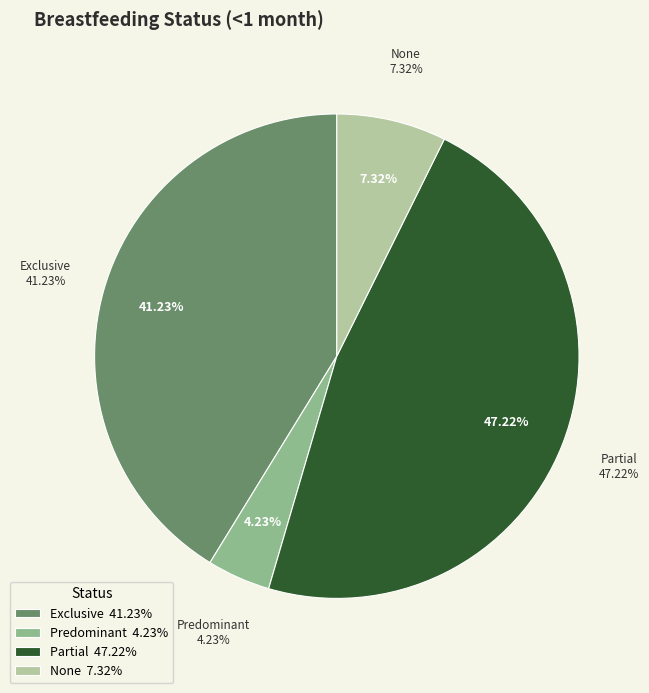

Does None account for over 50% of the chart?

No